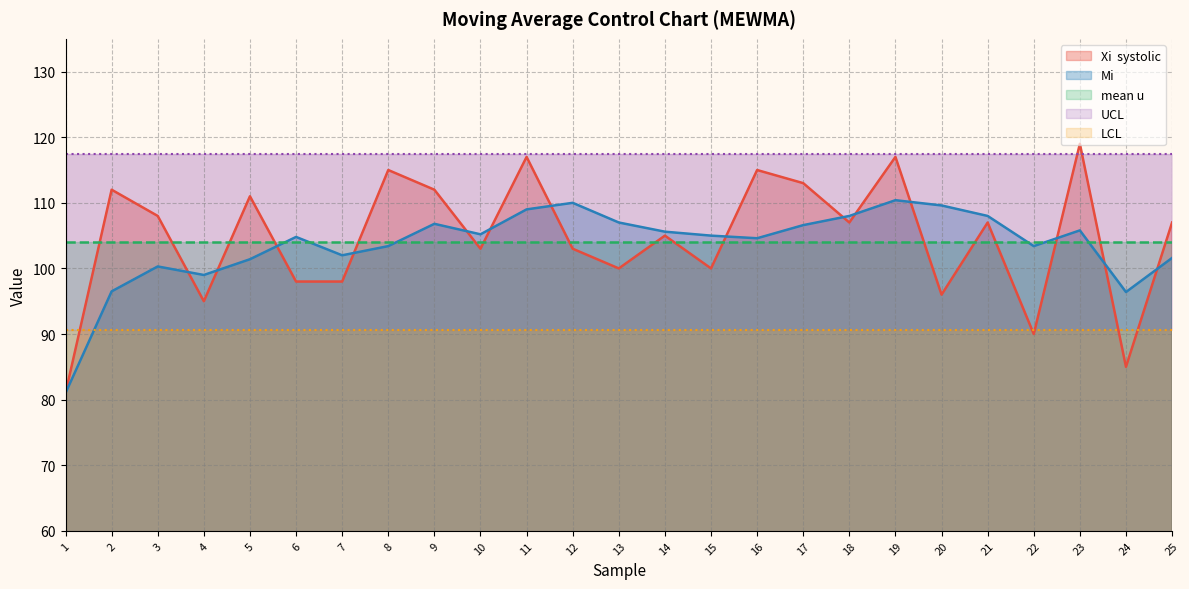

Reading left to right, transcribe all the data shown in this chart.

Xi  systolic: 1=81.0	2=112.0	3=108.0	4=95.0	5=111.0	6=98.0	7=98.0	8=115.0	9=112.0	10=103.0	11=117.0	12=103.0	13=100.0	14=105.0	15=100.0	16=115.0	17=113.0	18=107.0	19=117.0	20=96.0	21=107.0	22=90.0	23=119.0	24=85.0	25=107.0
Mi: 1=81.0	2=96.5	3=100.3	4=99.0	5=101.4	6=104.8	7=102.0	8=103.4	9=106.8	10=105.2	11=109.0	12=110.0	13=107.0	14=105.6	15=105.0	16=104.6	17=106.6	18=108.0	19=110.4	20=109.6	21=108.0	22=103.4	23=105.8	24=96.4	25=101.6
mean u: 1=104.0	2=104.0	3=104.0	4=104.0	5=104.0	6=104.0	7=104.0	8=104.0	9=104.0	10=104.0	11=104.0	12=104.0	13=104.0	14=104.0	15=104.0	16=104.0	17=104.0	18=104.0	19=104.0	20=104.0	21=104.0	22=104.0	23=104.0	24=104.0	25=104.0
UCL: 1=117.4	2=117.4	3=117.4	4=117.4	5=117.4	6=117.4	7=117.4	8=117.4	9=117.4	10=117.4	11=117.4	12=117.4	13=117.4	14=117.4	15=117.4	16=117.4	17=117.4	18=117.4	19=117.4	20=117.4	21=117.4	22=117.4	23=117.4	24=117.4	25=117.4
LCL: 1=90.6	2=90.6	3=90.6	4=90.6	5=90.6	6=90.6	7=90.6	8=90.6	9=90.6	10=90.6	11=90.6	12=90.6	13=90.6	14=90.6	15=90.6	16=90.6	17=90.6	18=90.6	19=90.6	20=90.6	21=90.6	22=90.6	23=90.6	24=90.6	25=90.6